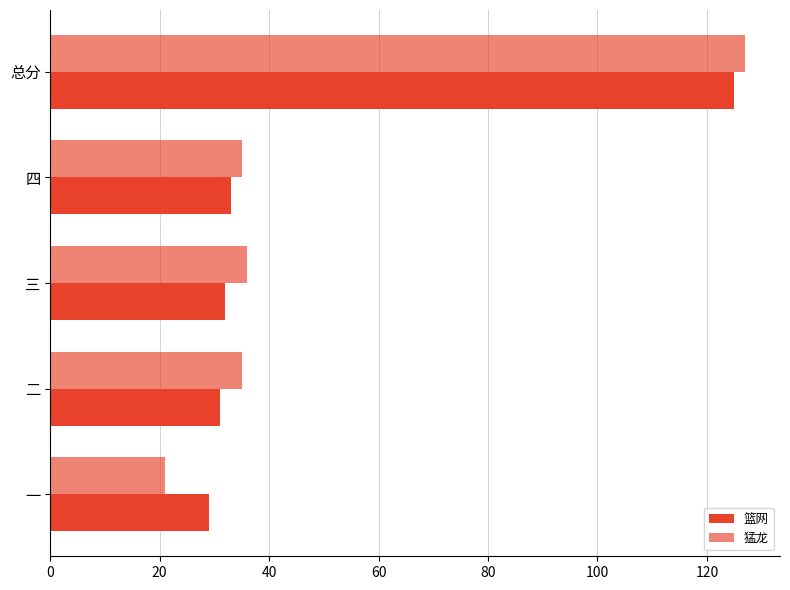

Count the number of data series in this chart.

2